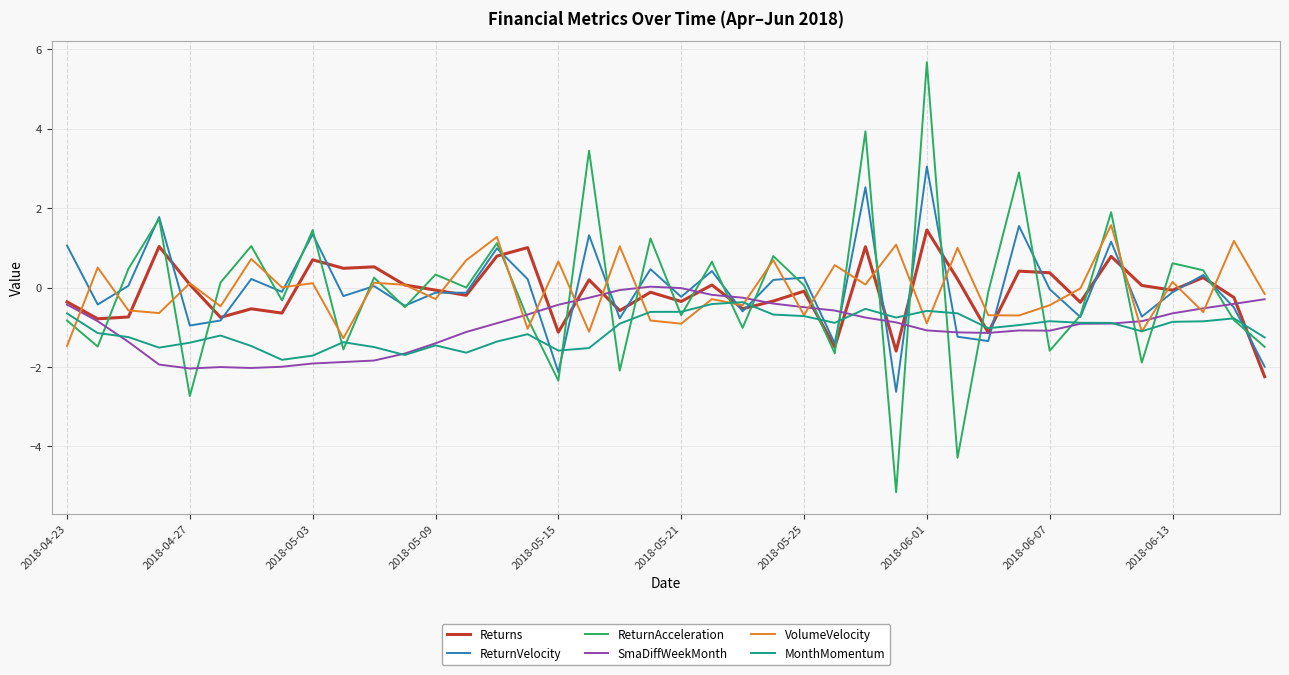

What is the minimum value shown in the chart?

-5.2